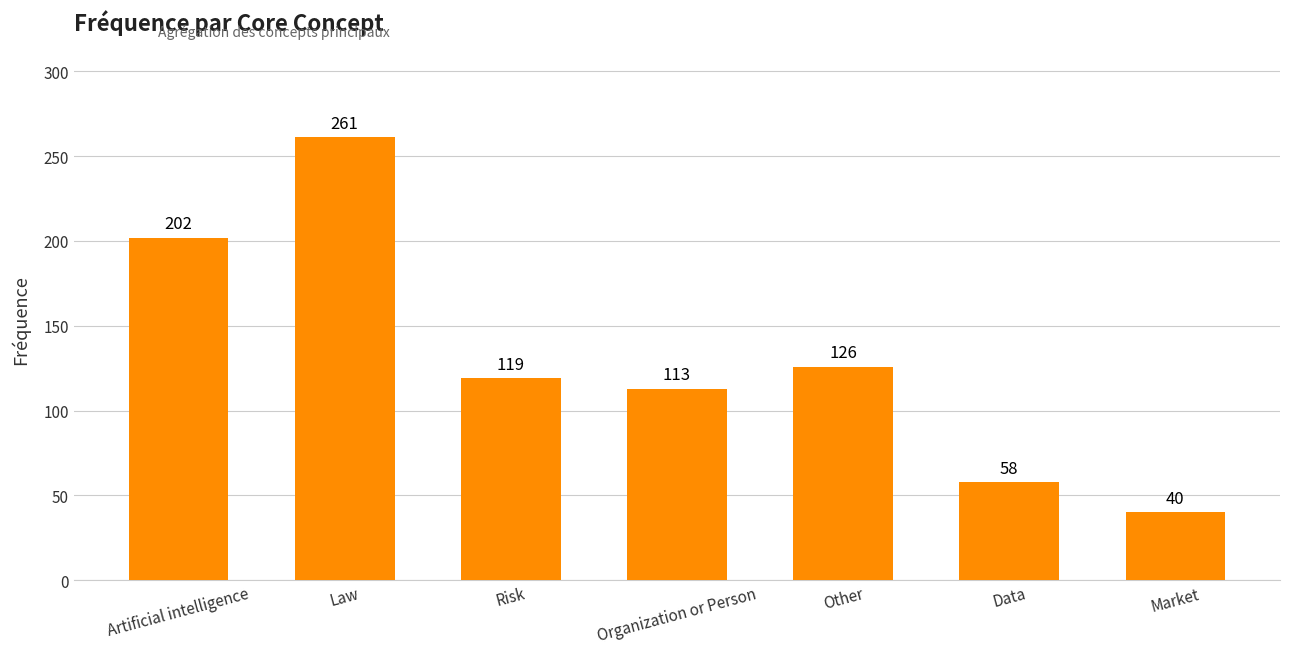

What is the sum of all values?

919